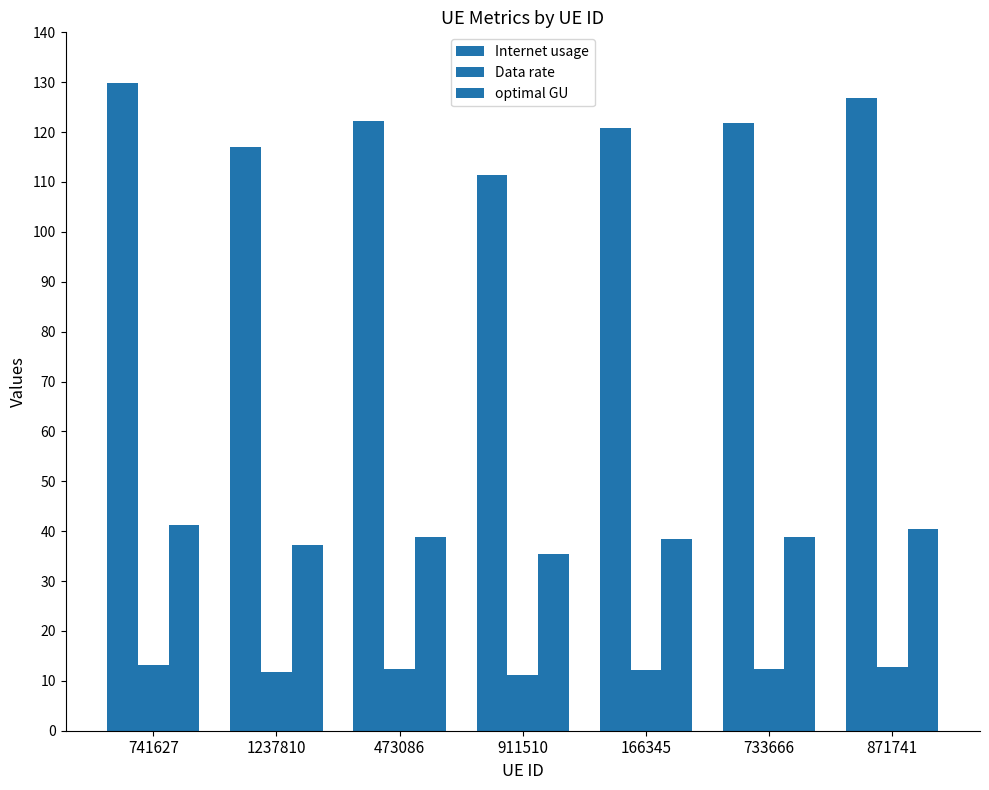

What is the spread (max minus min) of values at 911510?

100.1